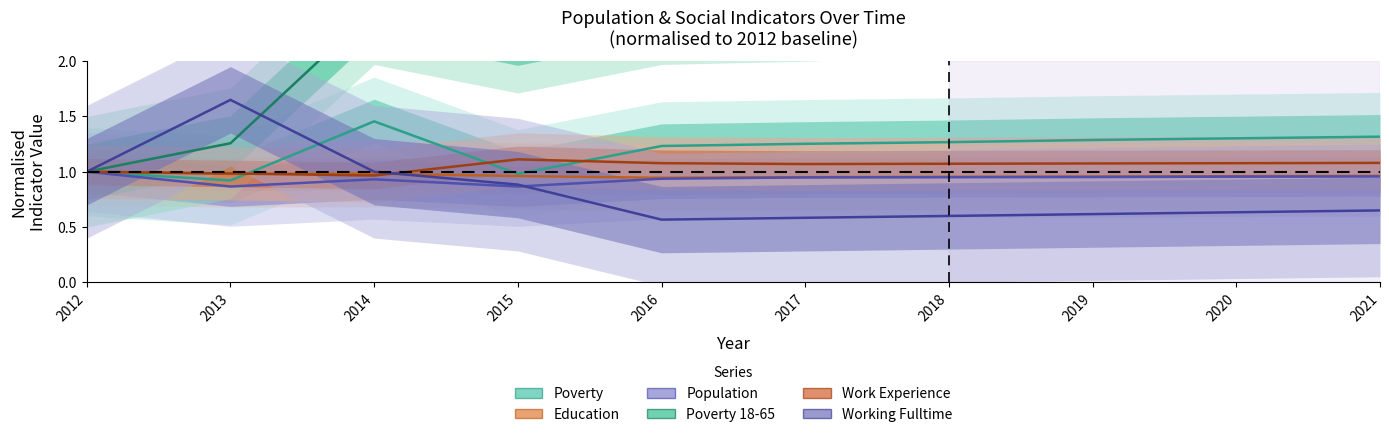

Does the chart have visible grid lines?

No